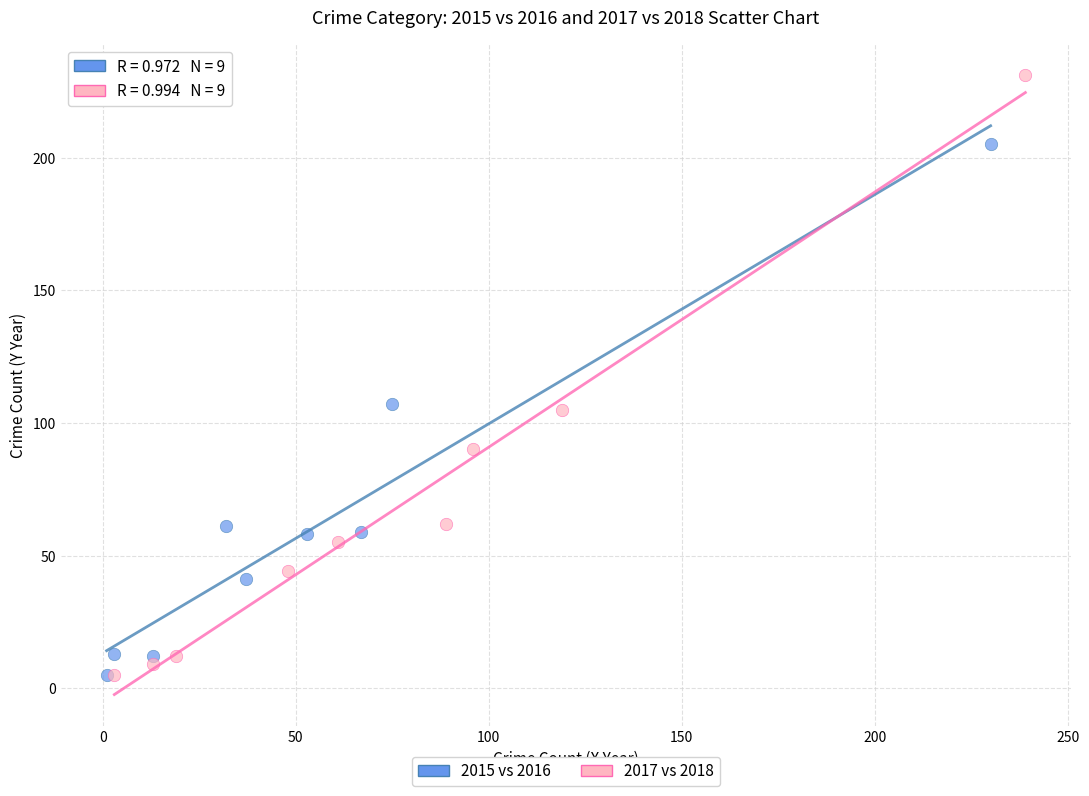

Which series reaches the maximum Y coordinate?

2017 vs 2018